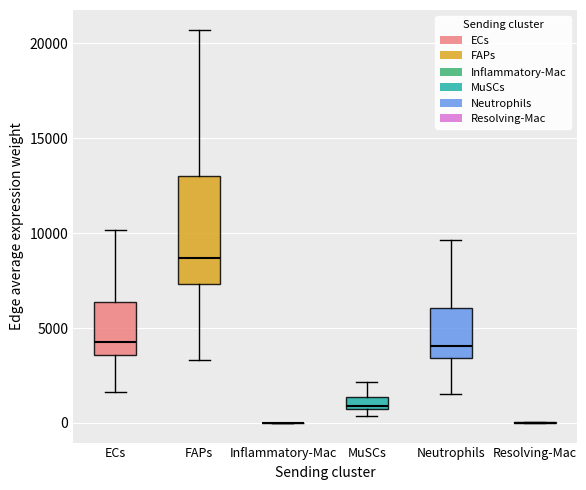

Where is the upper edge of the box for MuSCs on the y-axis? The values are not printed on the chart, so give them approximately, as read against the axis.

1500